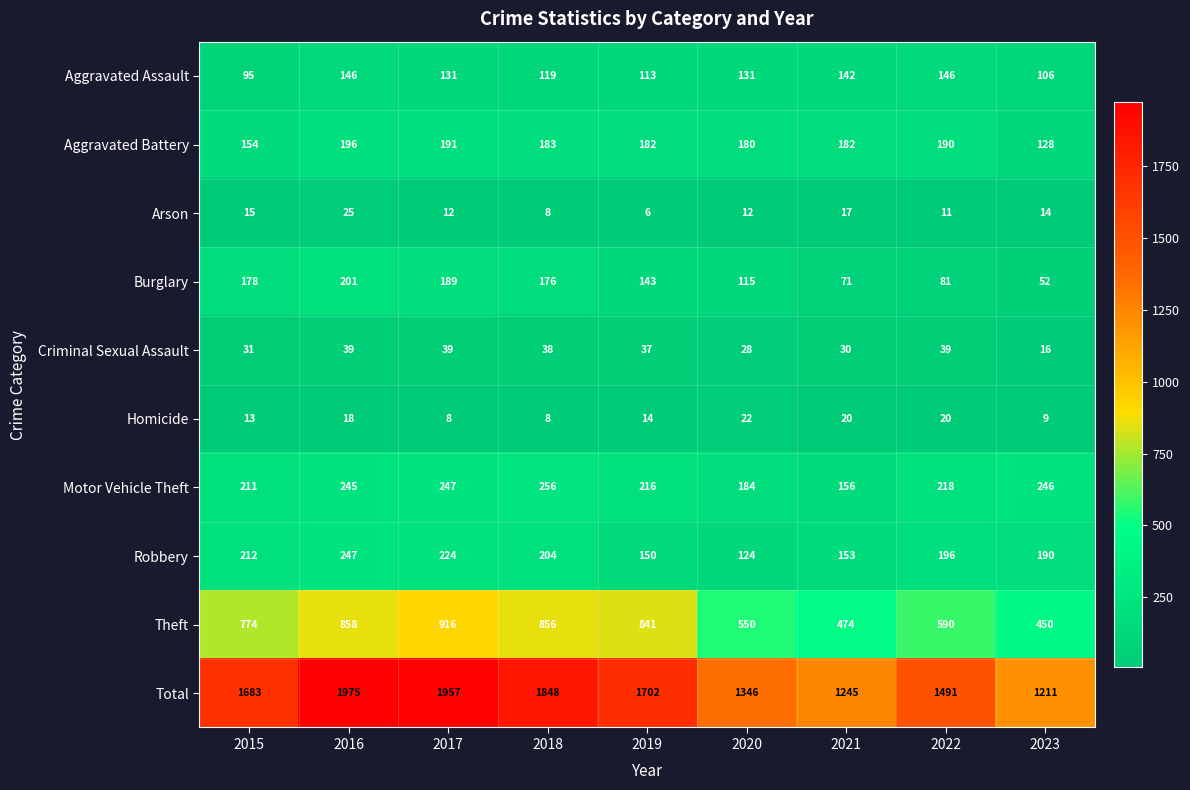

How many data points does each series have?

9